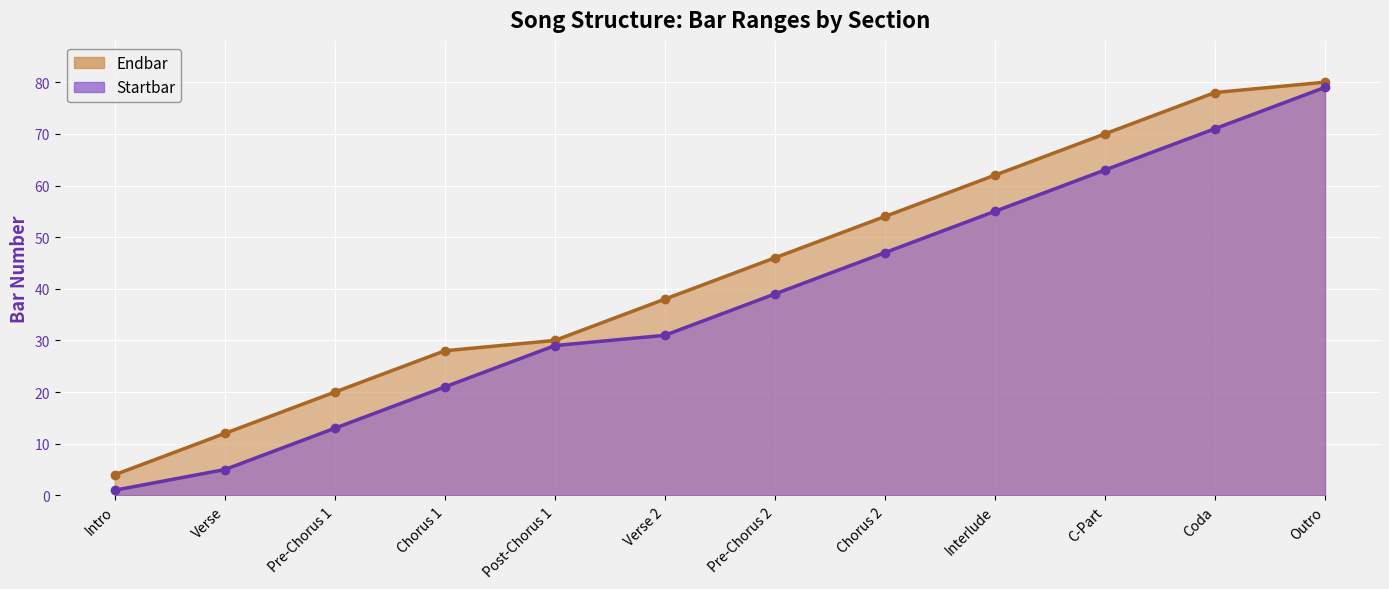

The value of Endbar at Chorus 1 is 17. True or false?

False